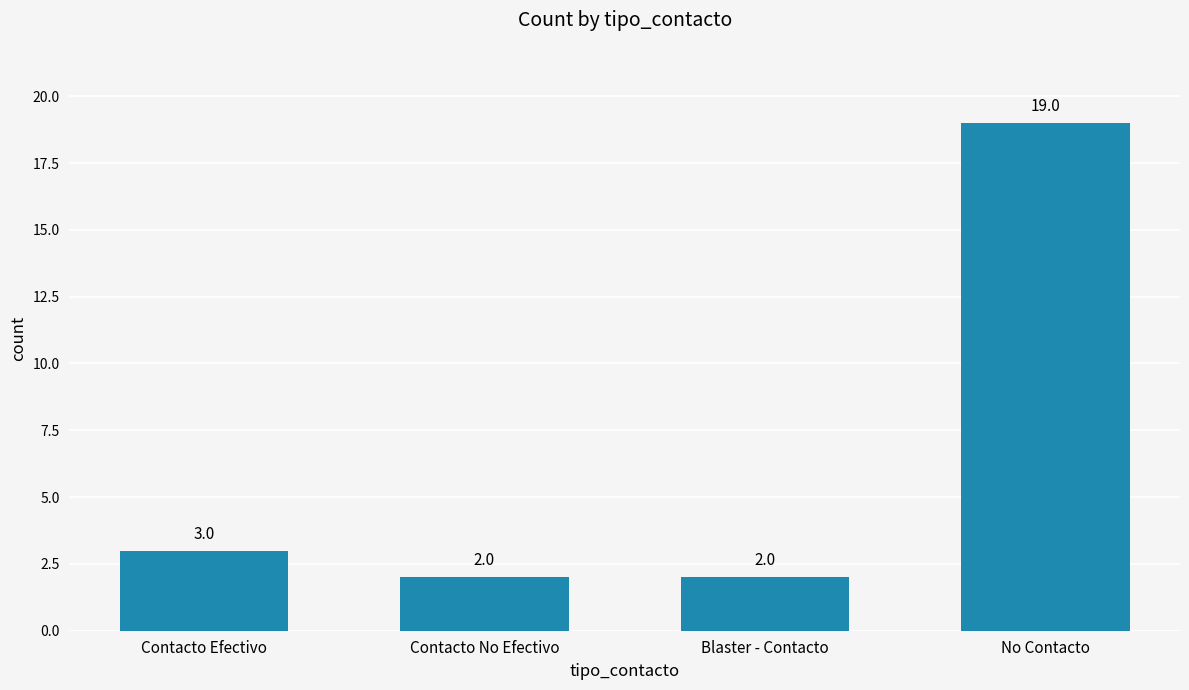

Which label corresponds to the largest value in the chart?

No Contacto